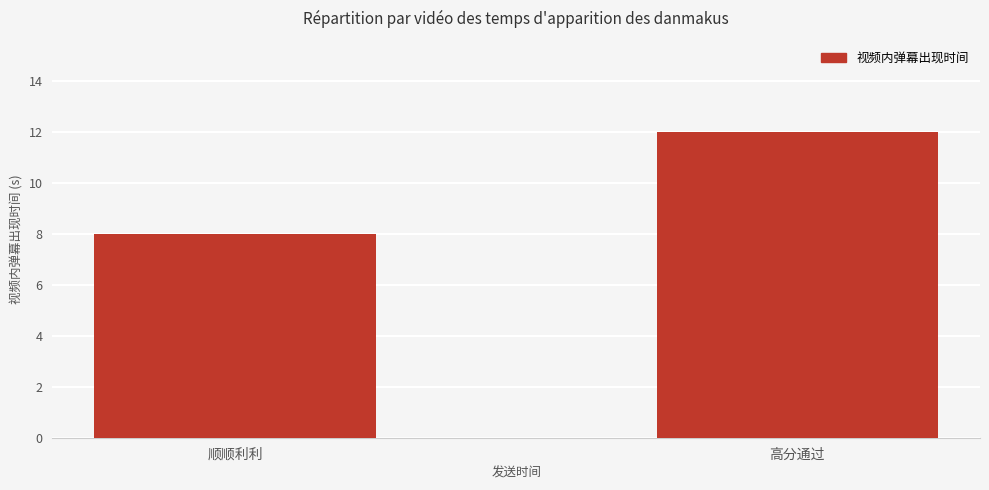

Are the bars grouped side by side (vs. stacked)?

No